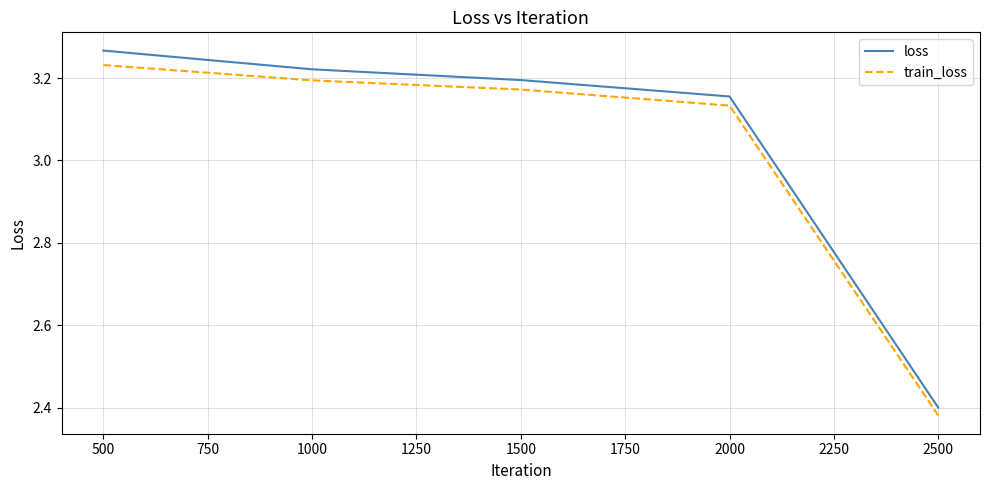

At which label does loss reach its peak?

500